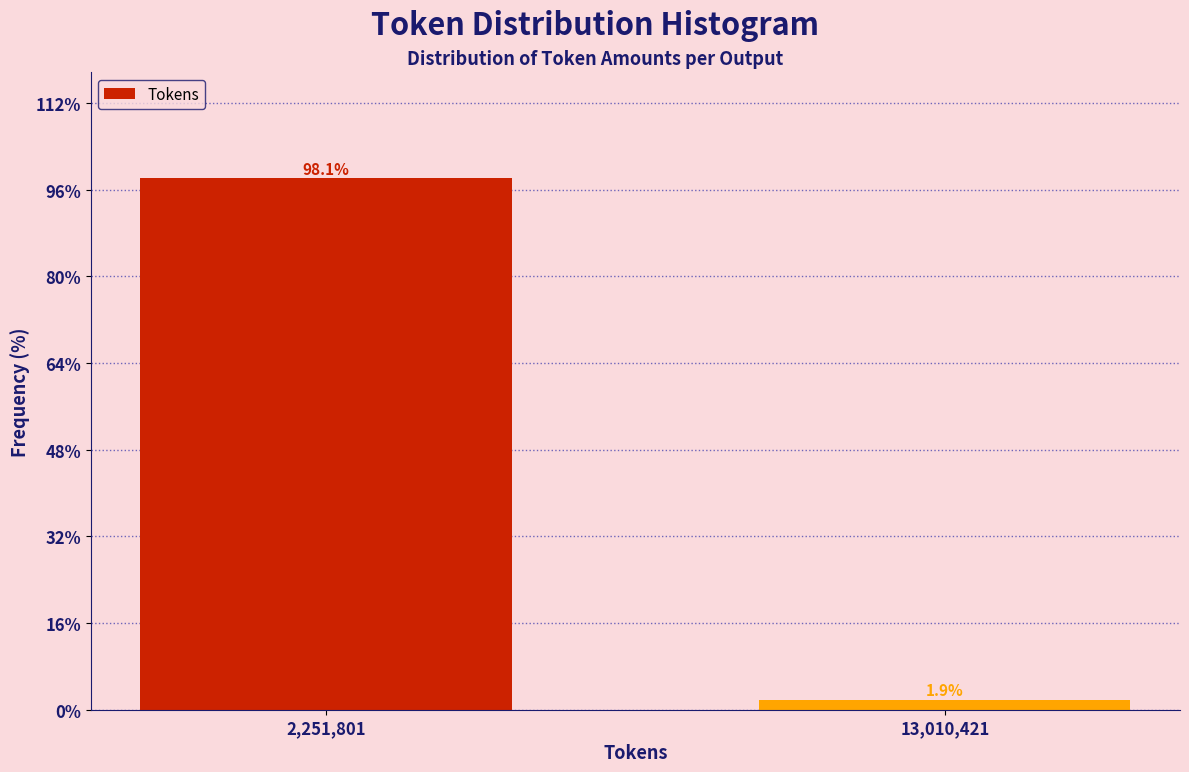

Reading right to left, transcribe all the data shown in this chart.

1.9	98.1